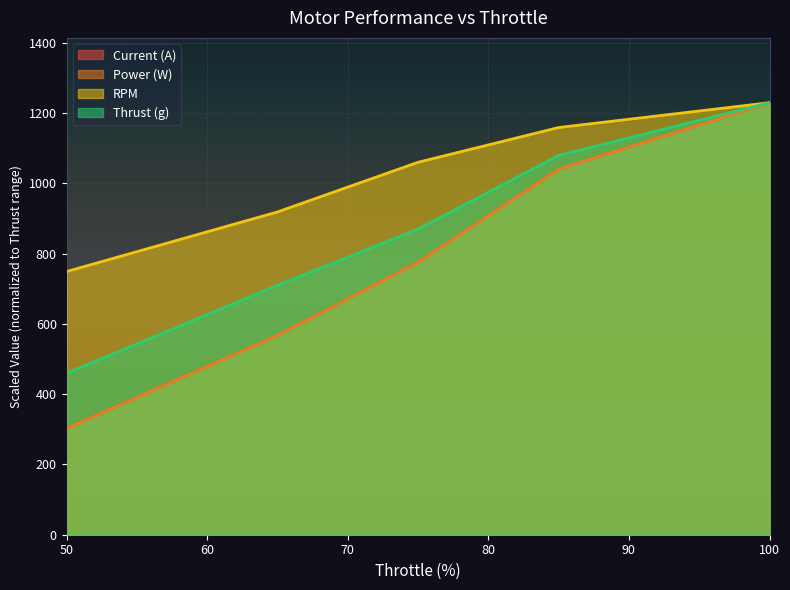

Which category has the lowest value in the Current (A) series?

50